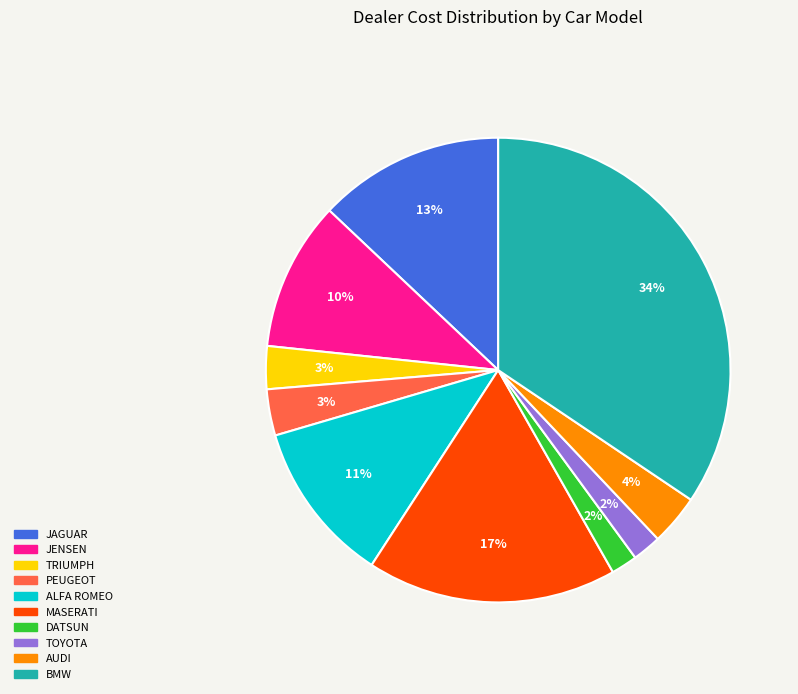

To the nearest percent, what is the combined percentage of DATSUN and TOYOTA?

4%